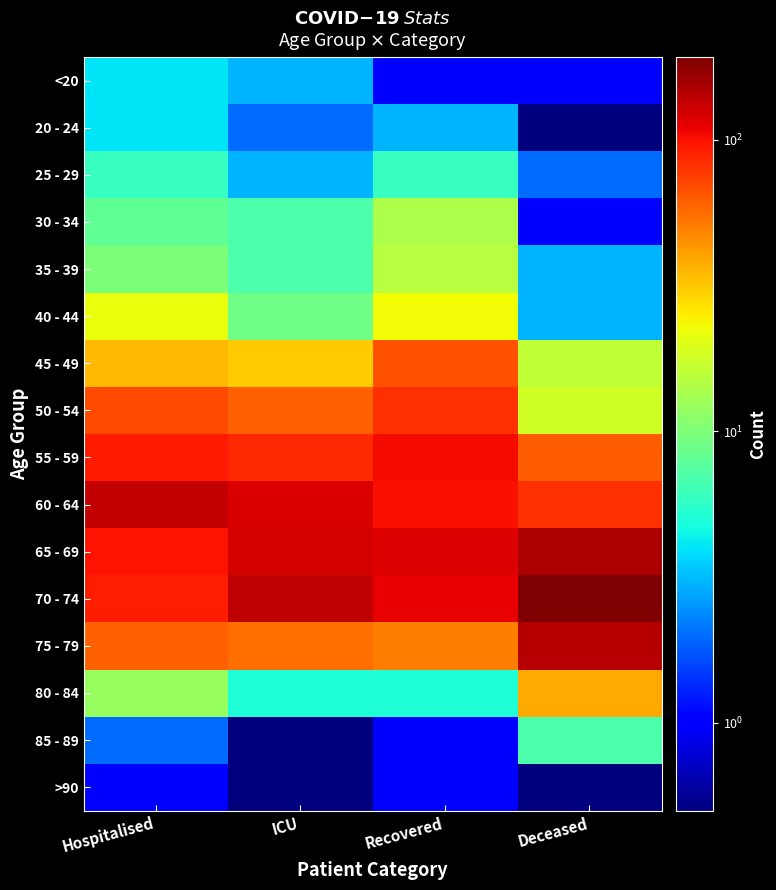

At Hospitalised, list the series in order from largest to smallest.

60 - 64, 65 - 69, 55 - 59, 70 - 74, 50 - 54, 75 - 79, 45 - 49, 40 - 44, 80 - 84, 35 - 39, 30 - 34, 25 - 29, <20, 20 - 24, 85 - 89, >90